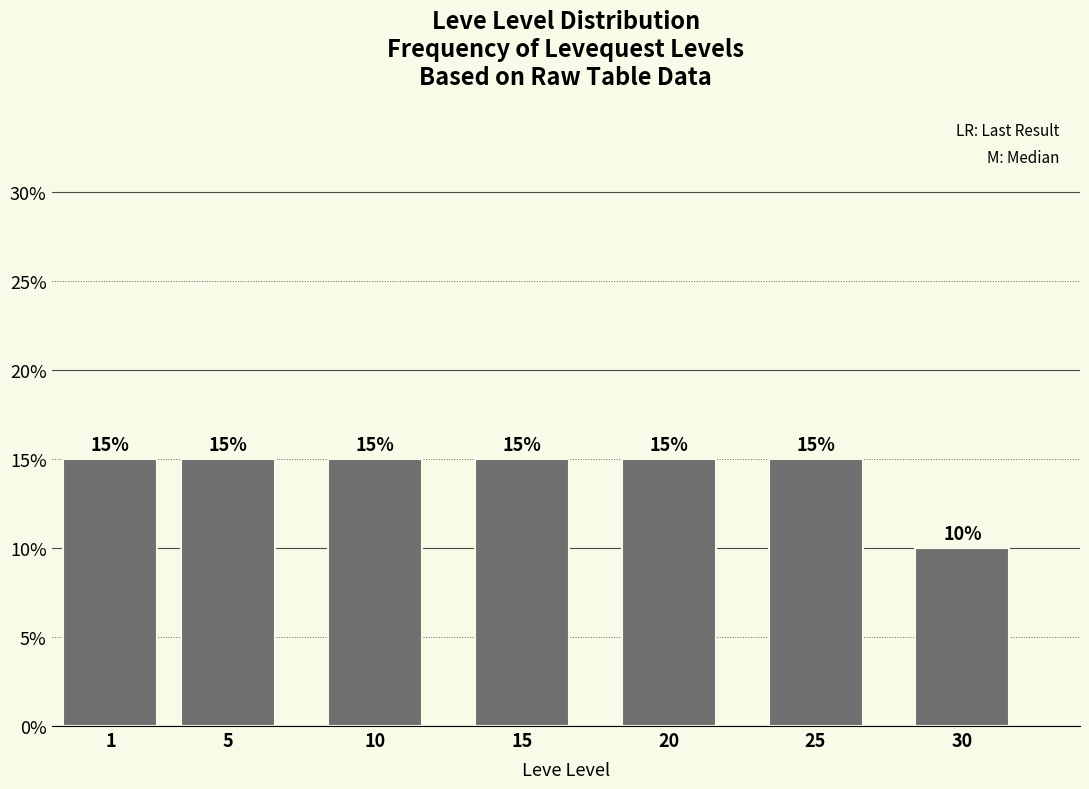

Reading left to right, extract all data points from this chart.

15	15	15	15	15	15	10